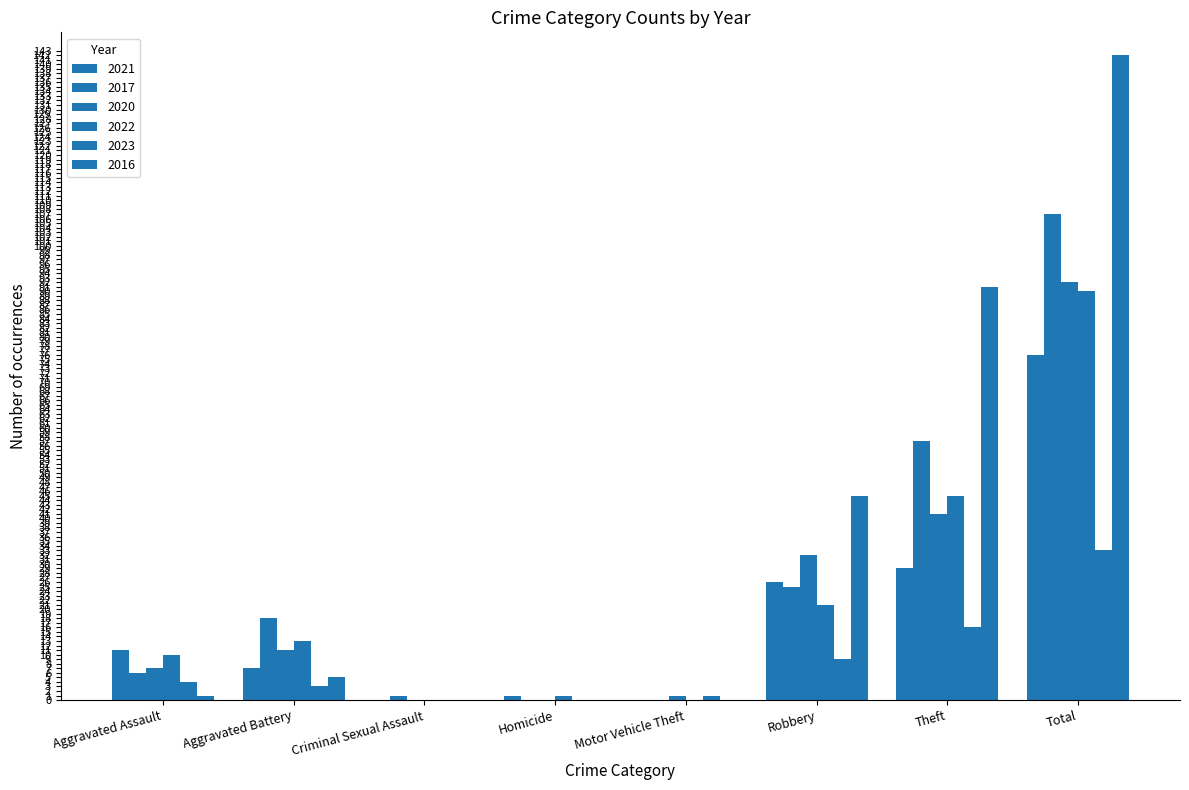

What is the difference between the maximum and minimum values in the 2023 series?

33